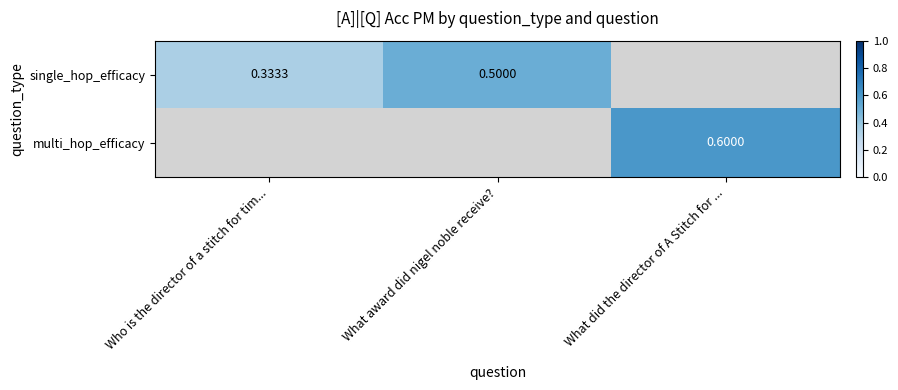

Which label corresponds to the smallest value in the chart?

Who is the director of a stitch for tim...